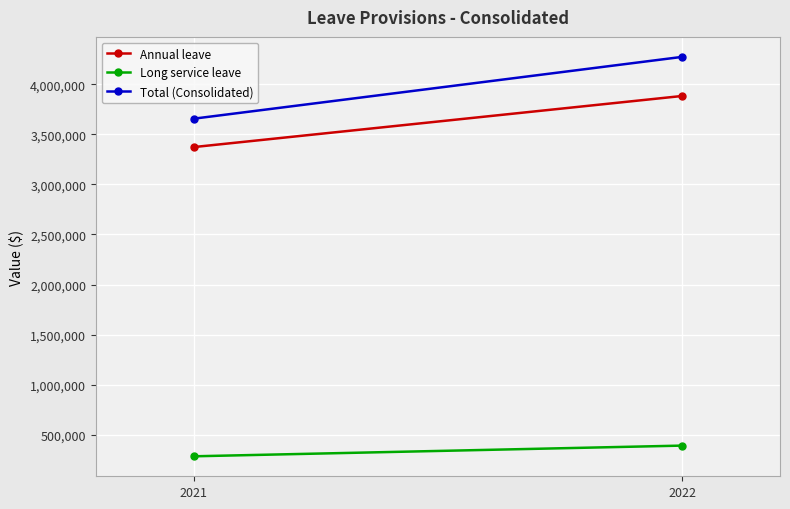

Reading right to left, transcribe all the data shown in this chart.

Annual leave: 3883702	3372926
Long service leave: 390624	283659
Total (Consolidated): 4274326	3656585